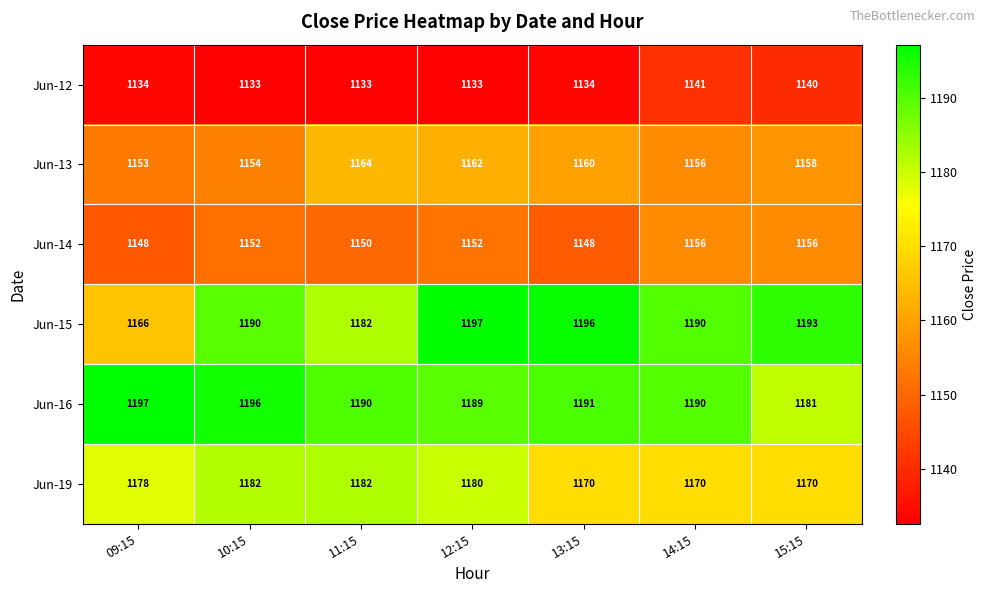

At which category is the sum across all series the highest?

12:15